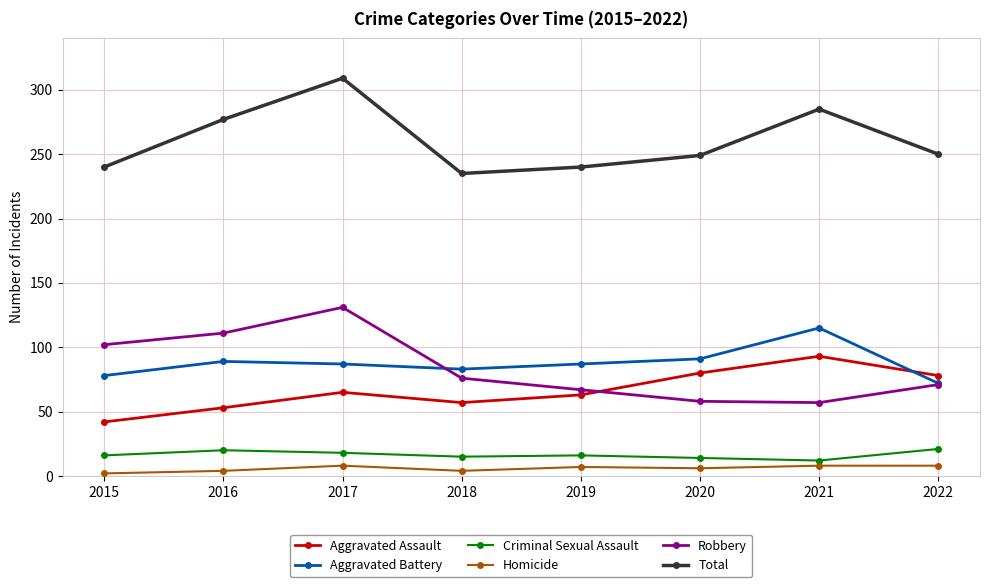

List the series in order of their peak value, lowest first.

Homicide, Criminal Sexual Assault, Aggravated Assault, Aggravated Battery, Robbery, Total